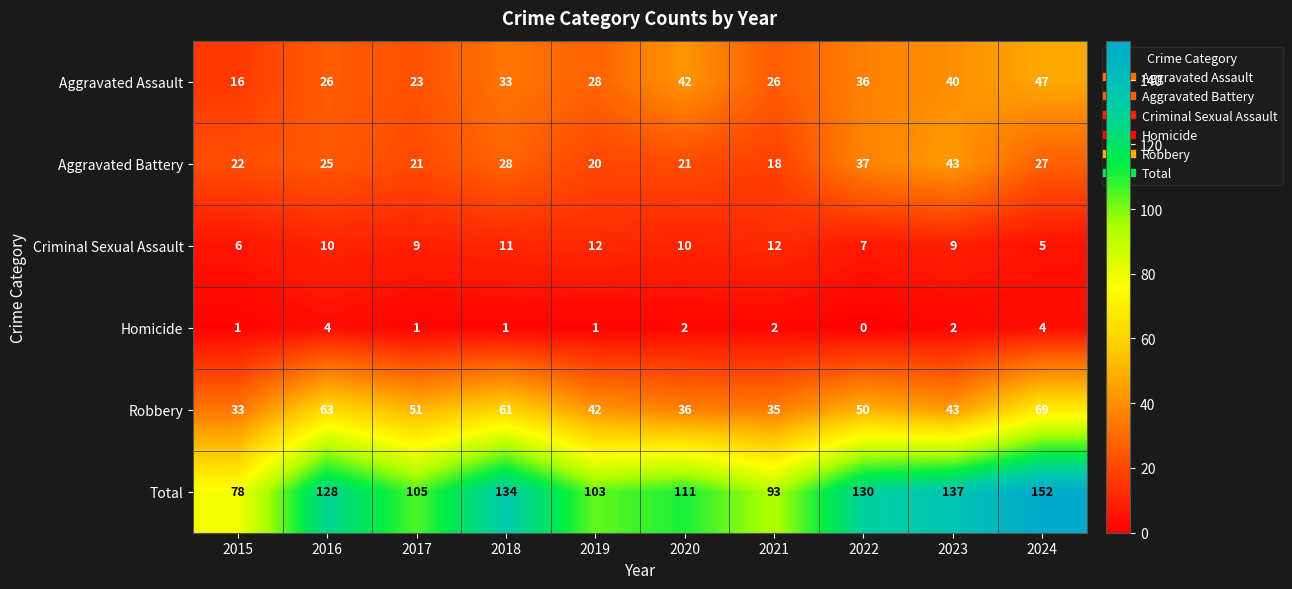

At which label does Homicide first exceed 2?

2016